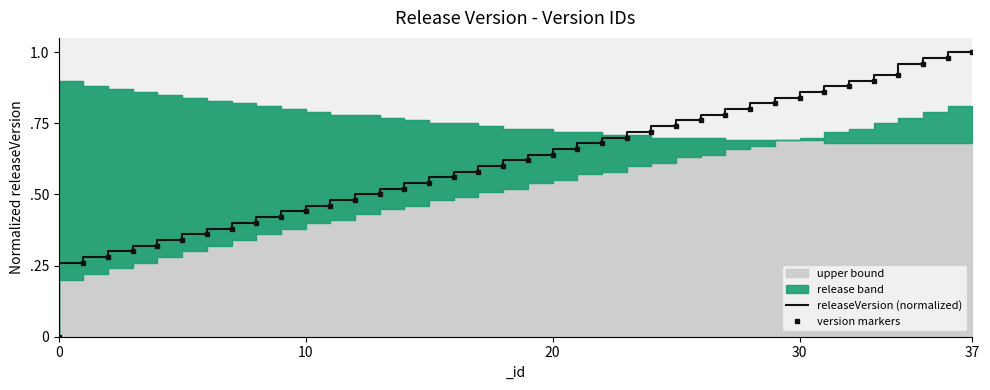

How many categories are shown in the chart?

38